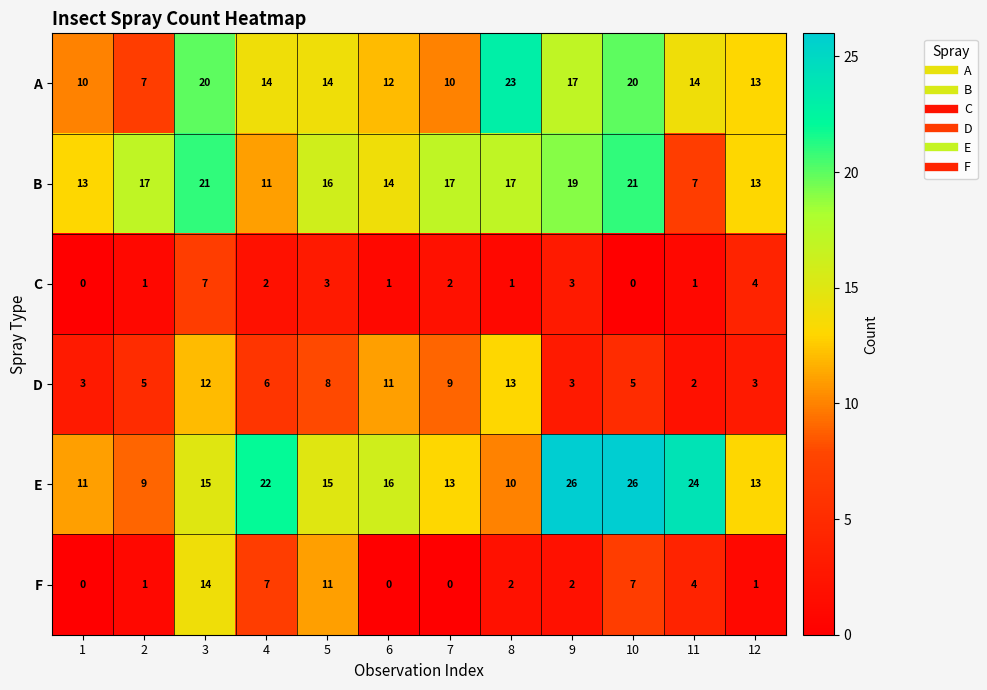

Which series has the largest range (max minus min)?

E